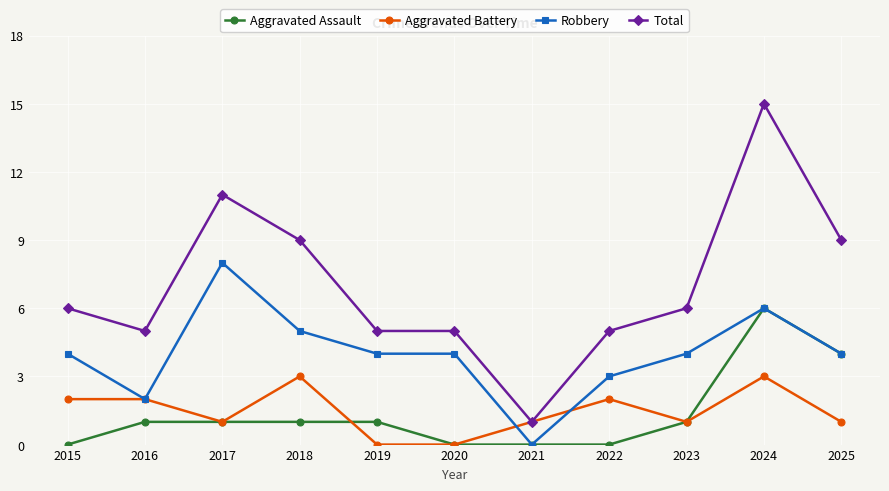

Reading right to left, list all the values displayed in this chart.

Aggravated Assault: 2025=4	2024=6	2023=1	2022=0	2021=0	2020=0	2019=1	2018=1	2017=1	2016=1	2015=0
Aggravated Battery: 2025=1	2024=3	2023=1	2022=2	2021=1	2020=0	2019=0	2018=3	2017=1	2016=2	2015=2
Robbery: 2025=4	2024=6	2023=4	2022=3	2021=0	2020=4	2019=4	2018=5	2017=8	2016=2	2015=4
Total: 2025=9	2024=15	2023=6	2022=5	2021=1	2020=5	2019=5	2018=9	2017=11	2016=5	2015=6